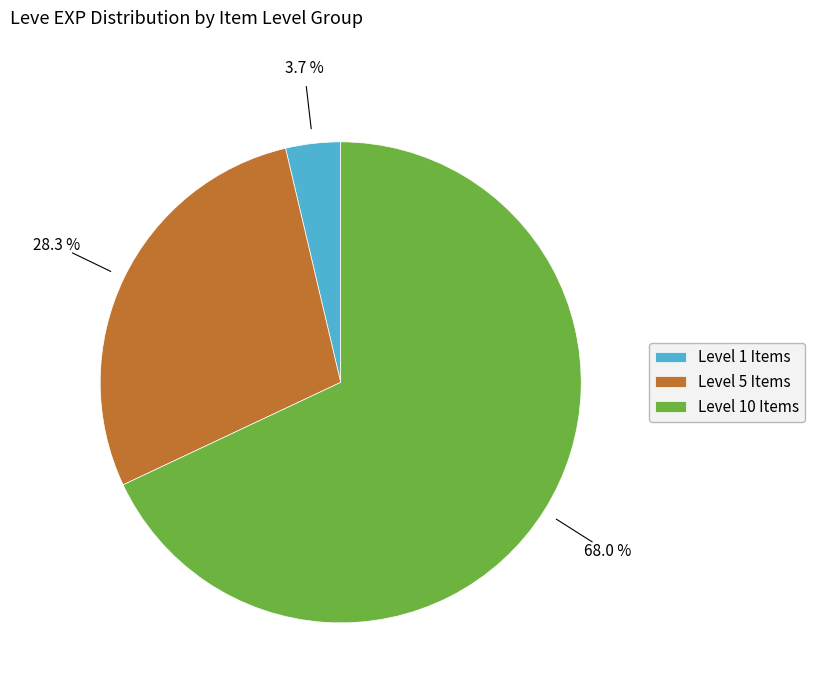

Combined, do Level 1 Items and Level 10 Items account for over 50%?

Yes